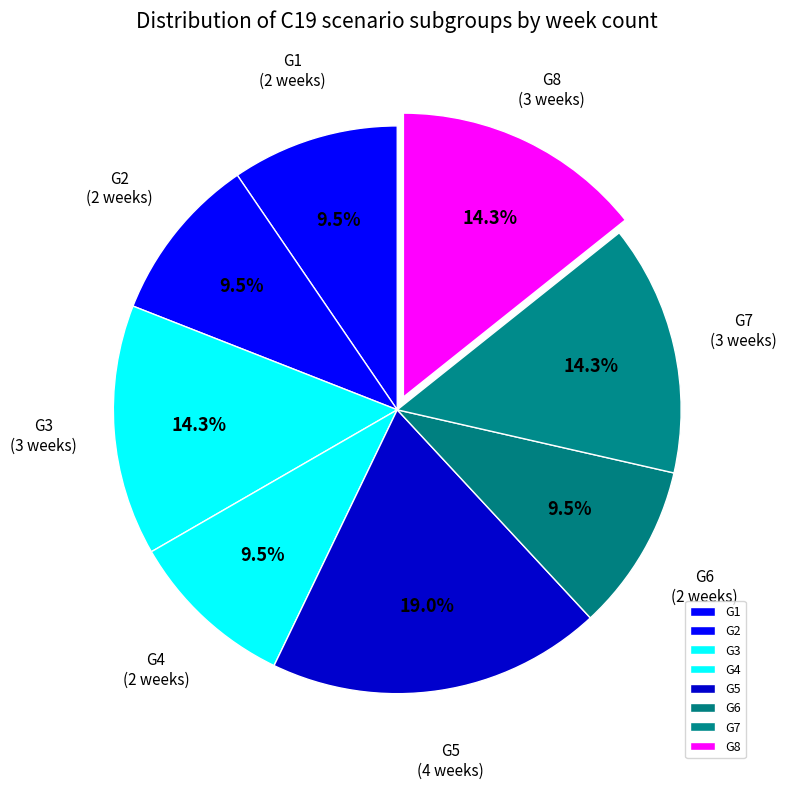

Combined, do G7 and G5 account for over 50%?

No